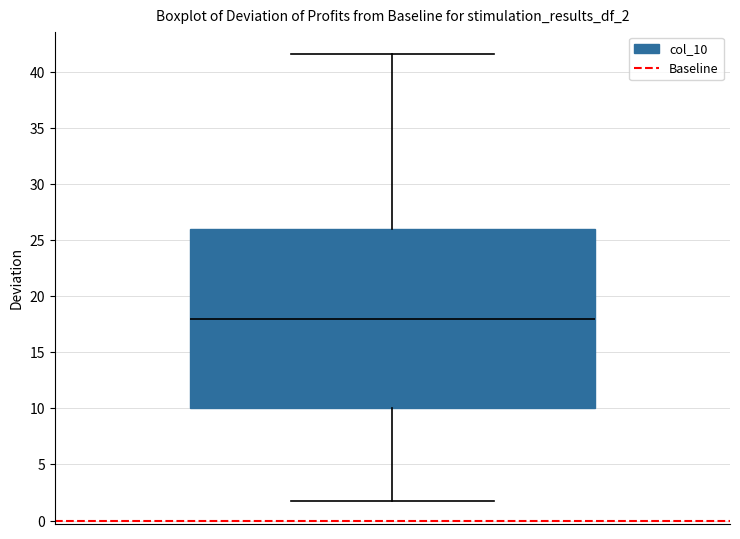

Transcribe this box plot: give where the median line is, the range the box spans, and where the two whiskers end, as read against the y-axis. The values are not printed on the chart, so give them approximately, as read against the axis.

median 18.0, box 10.0 to 26.0, whiskers 1.5 to 41.5